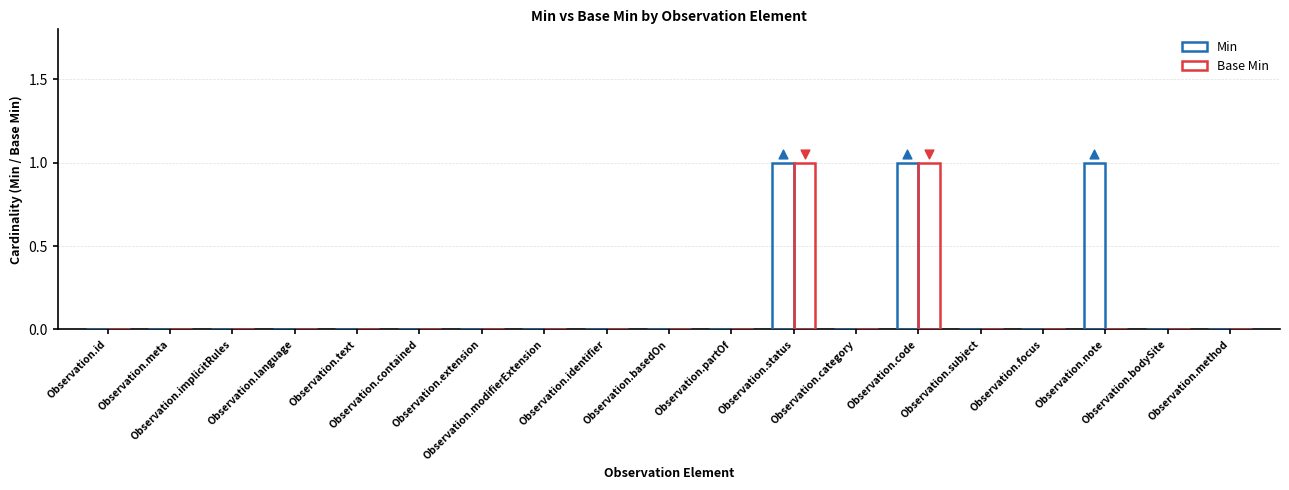

What is the total value across all series at Observation.note?

1